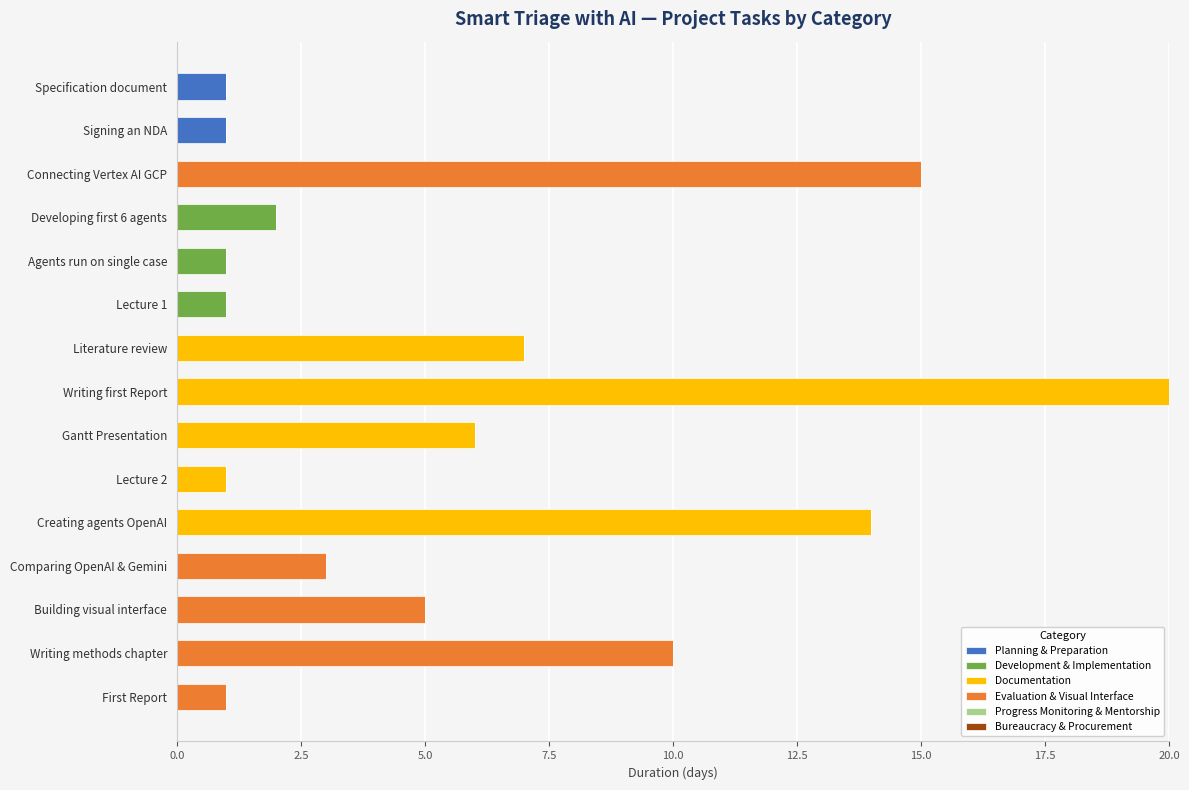

Is it true that Planning & Preparation equals 0 at Building visual interface?

True